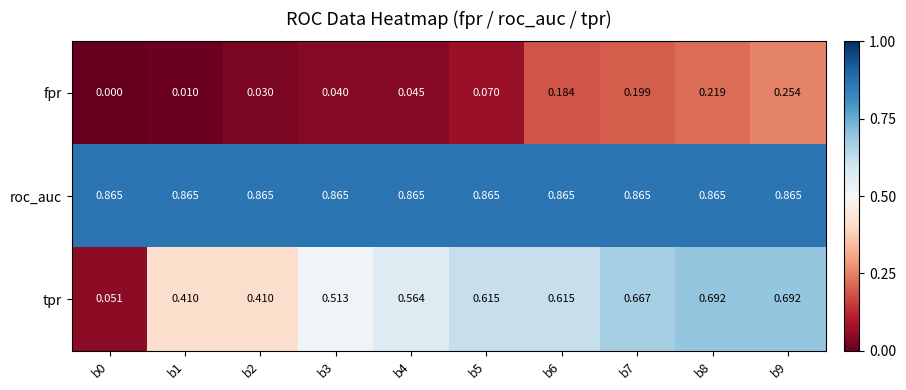

Which series has the largest total across all categories?

roc_auc